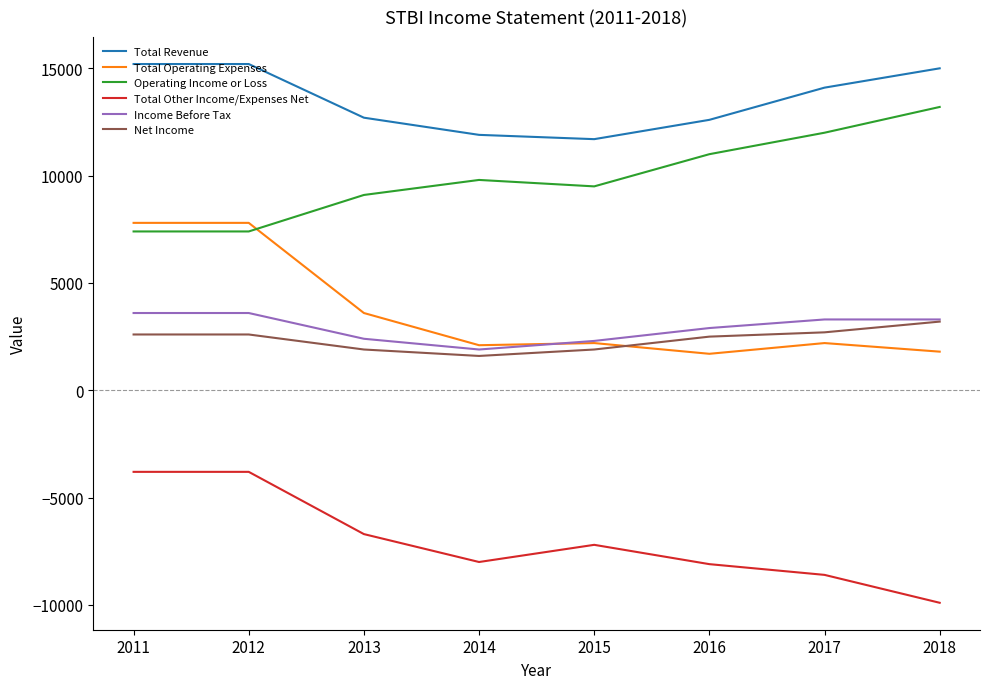

True or false: Operating Income or Loss and Income Before Tax intersect in this chart.

False